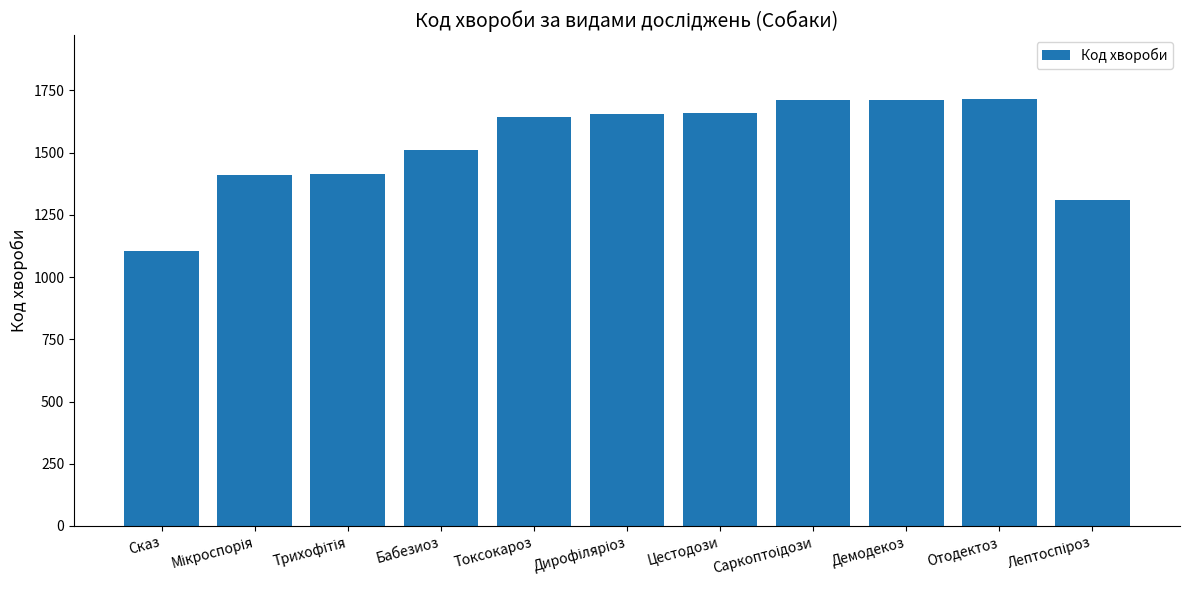

Is it true that the value at Цестодози is 1659?

True